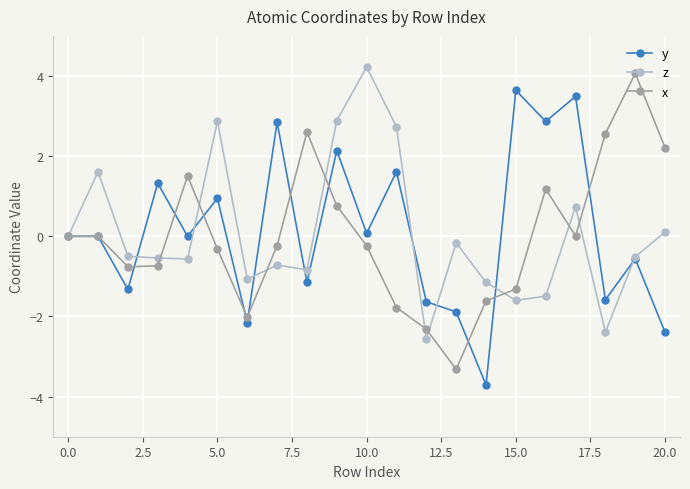

What is the minimum value shown in the chart?

-3.7